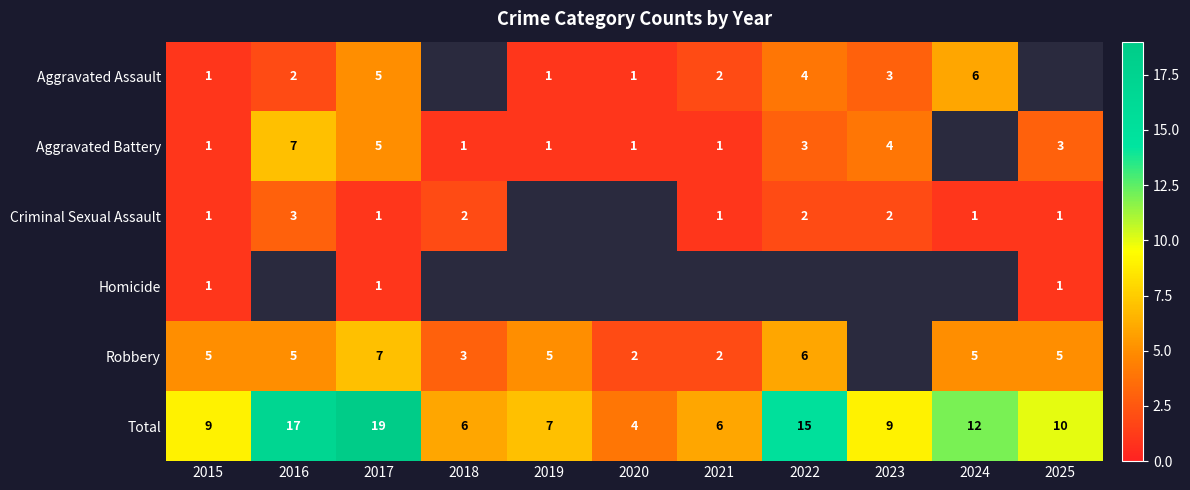

Is it true that Criminal Sexual Assault equals 3 at 2022?

False